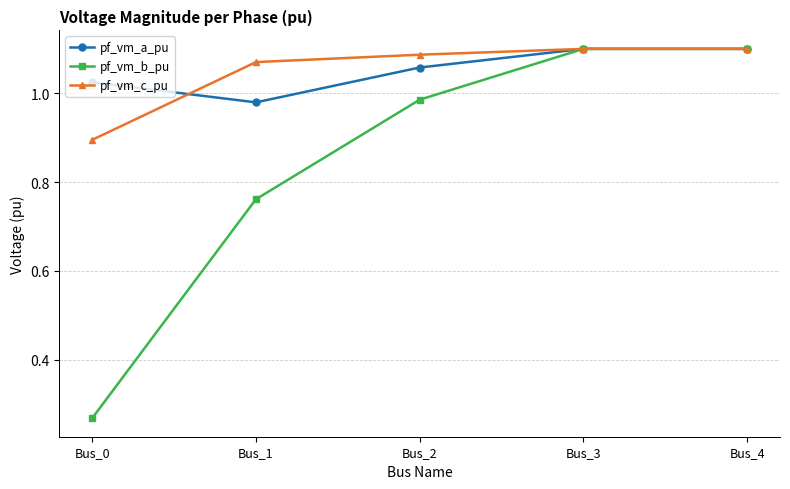

True or false: pf_vm_a_pu has a value of 1.1 at Bus_3.

True